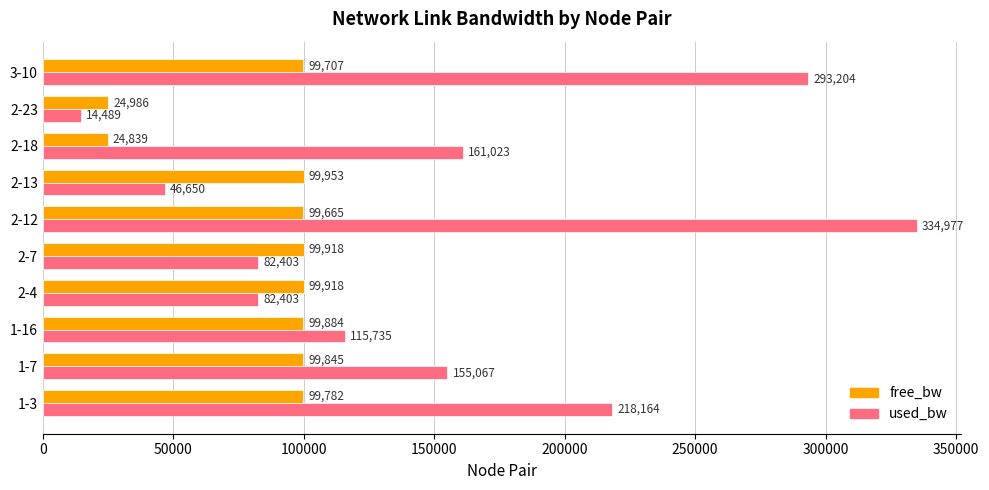

Is it true that used_bw equals 218164.4 at 1-3?

True